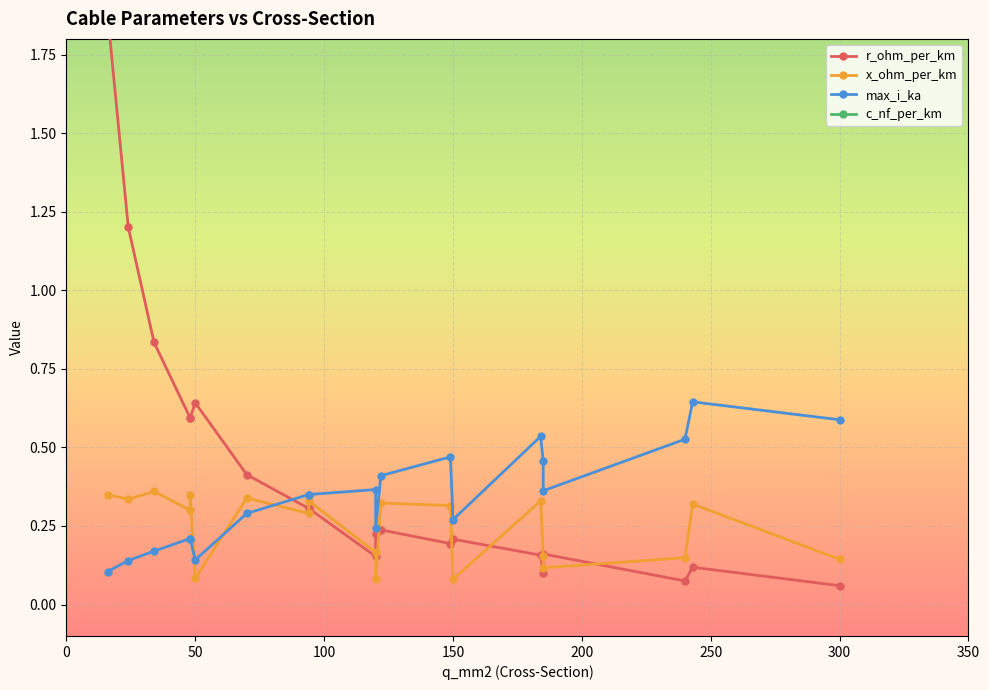

True or false: x_ohm_per_km and r_ohm_per_km intersect in this chart.

True